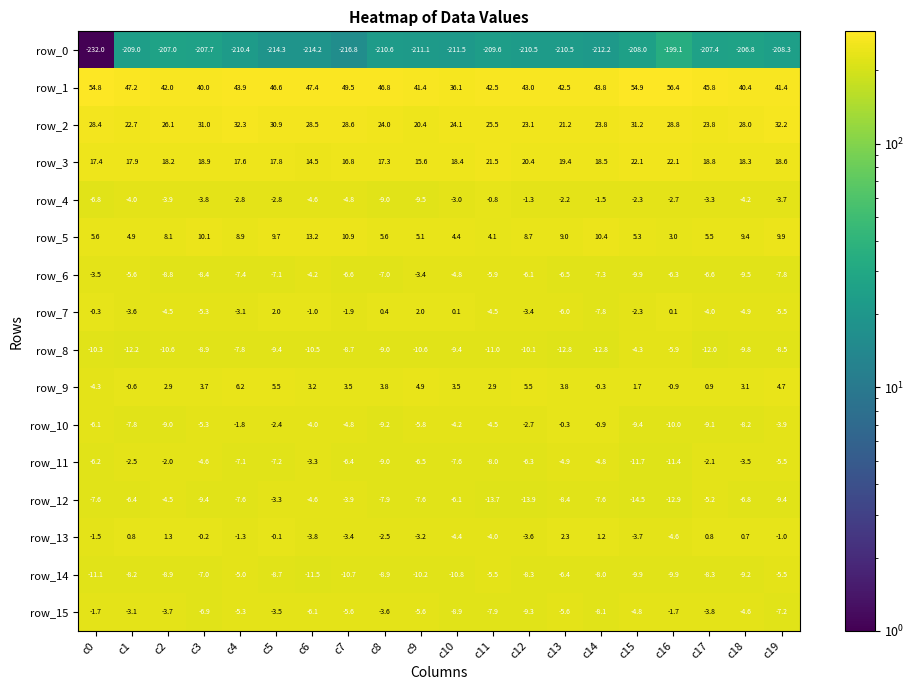

At which label does row_5 reach its peak?

c6